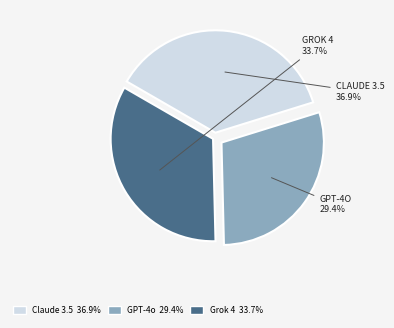

Which has a higher value, Claude 3.5 or GPT-4o?

Claude 3.5